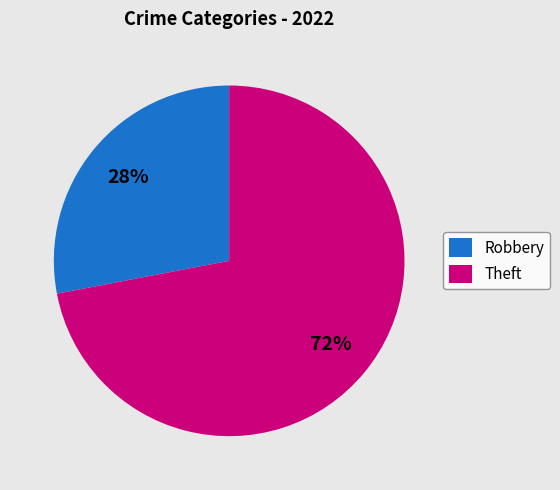

Combined, do Theft and Robbery account for over 50%?

Yes